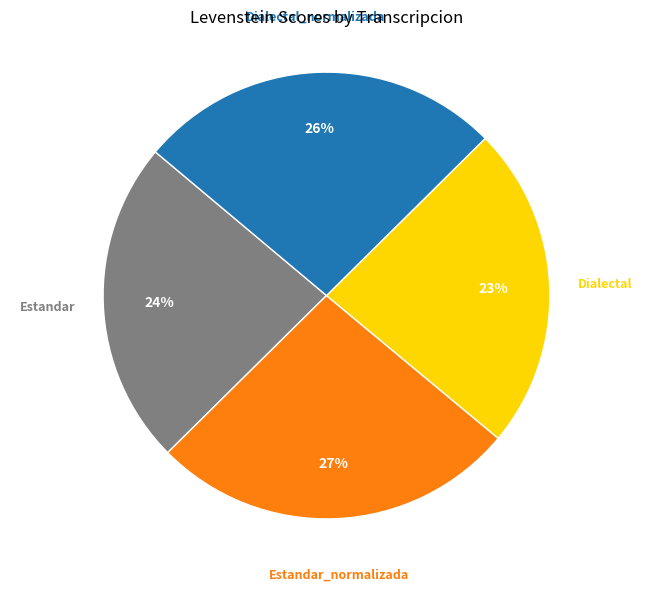

The Dialectal_normalizada slice represents 36% of the pie. True or false?

False